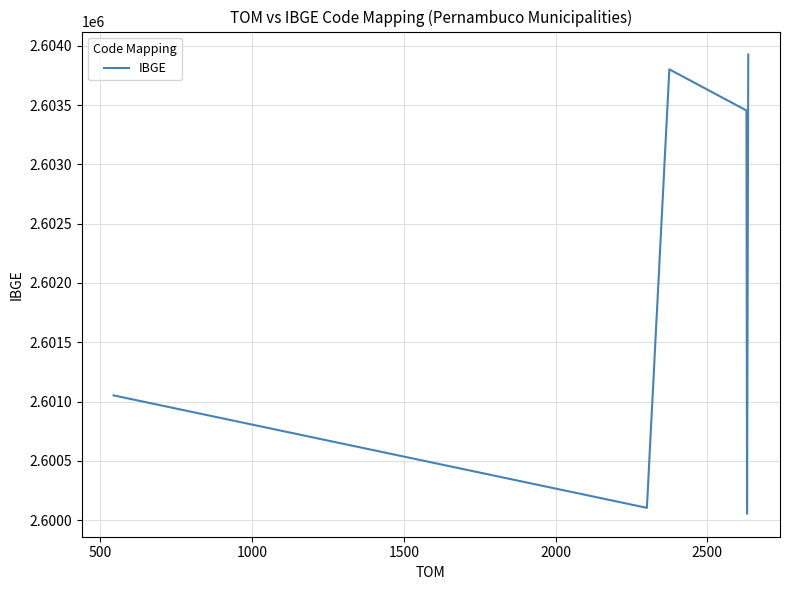

What is the minimum value shown in the chart?

2600054